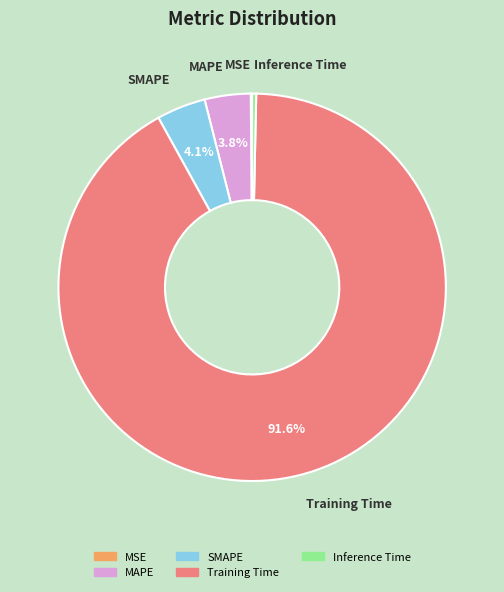

What is the largest slice in the pie chart?

Training Time